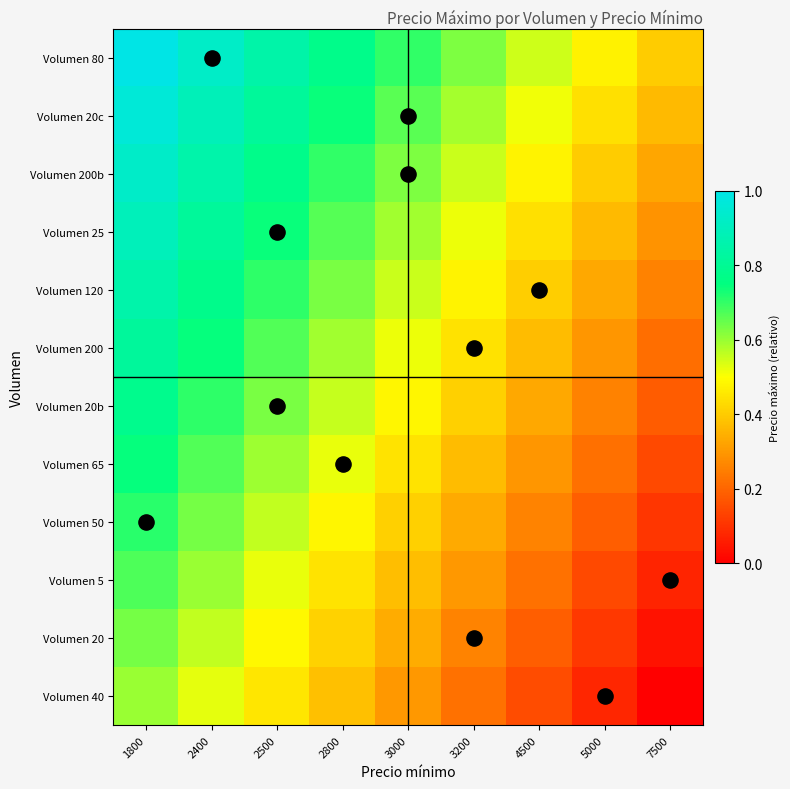

Count the number of categories in the chart.

9